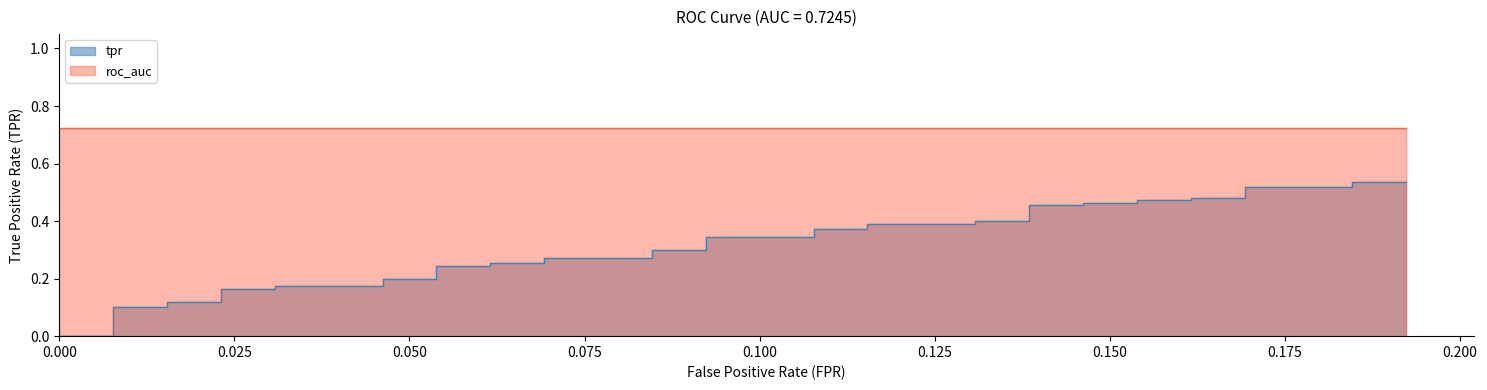

True or false: tpr has more than 2 interior local peaks.

False